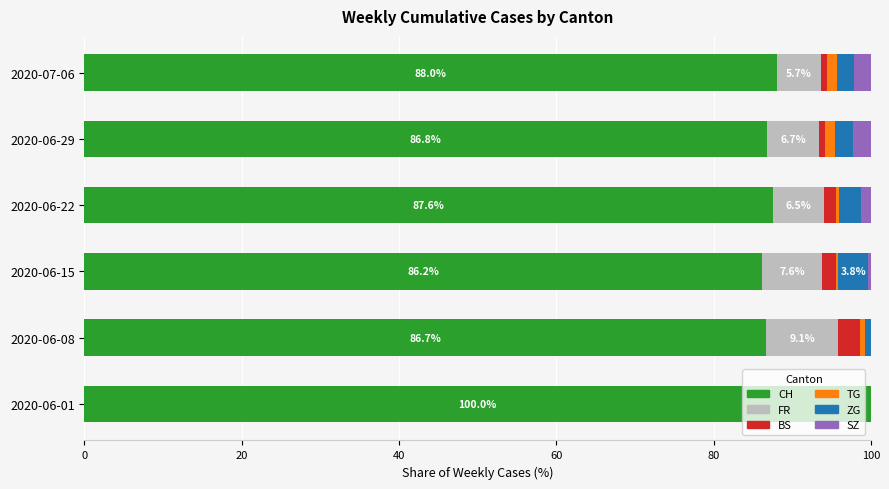

Is it true that CH equals 138.1 at 2020-06-15?

False